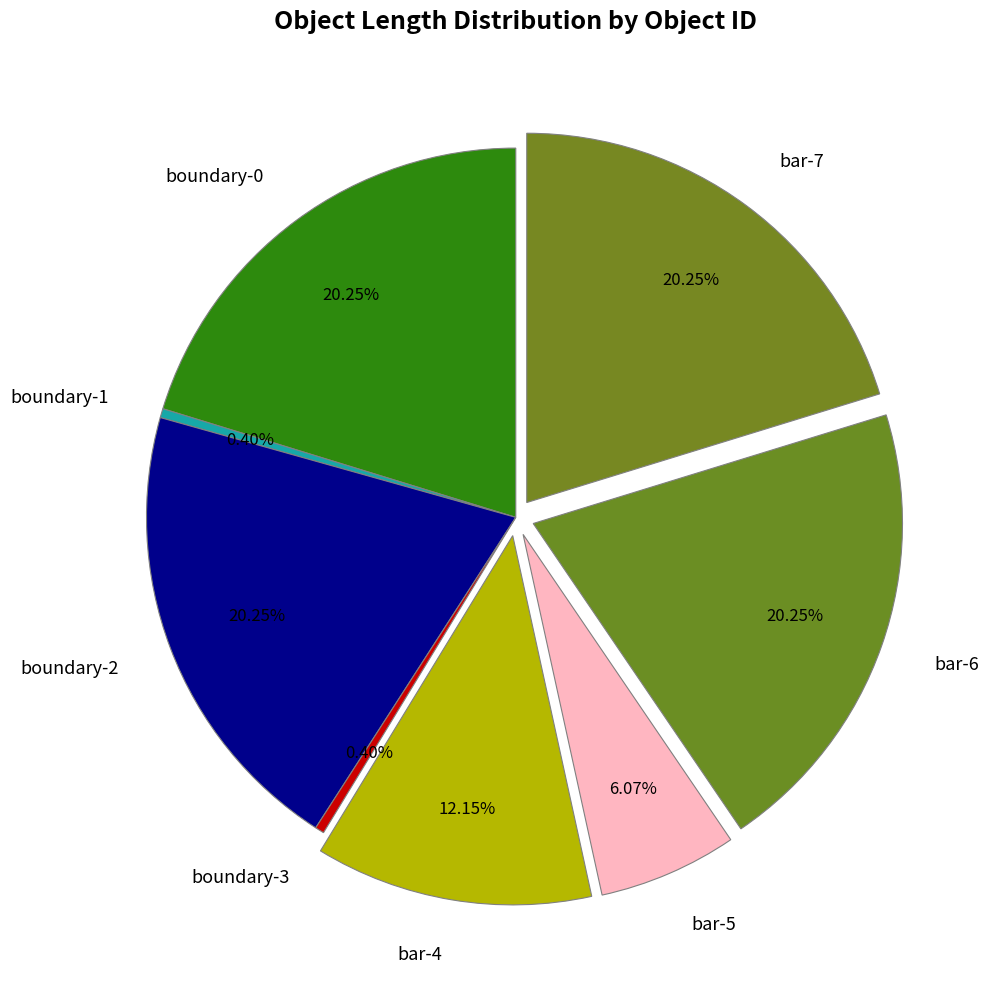

To the nearest percent, what is the difference between the bar-7 and boundary-1 slice percentages?

20%